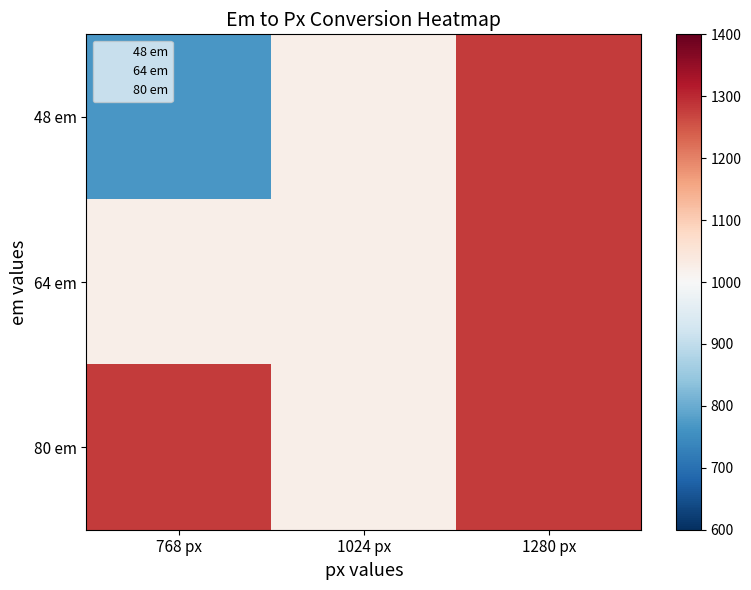

Rank the series by their average value, from lowest to highest.

48 em, 64 em, 80 em